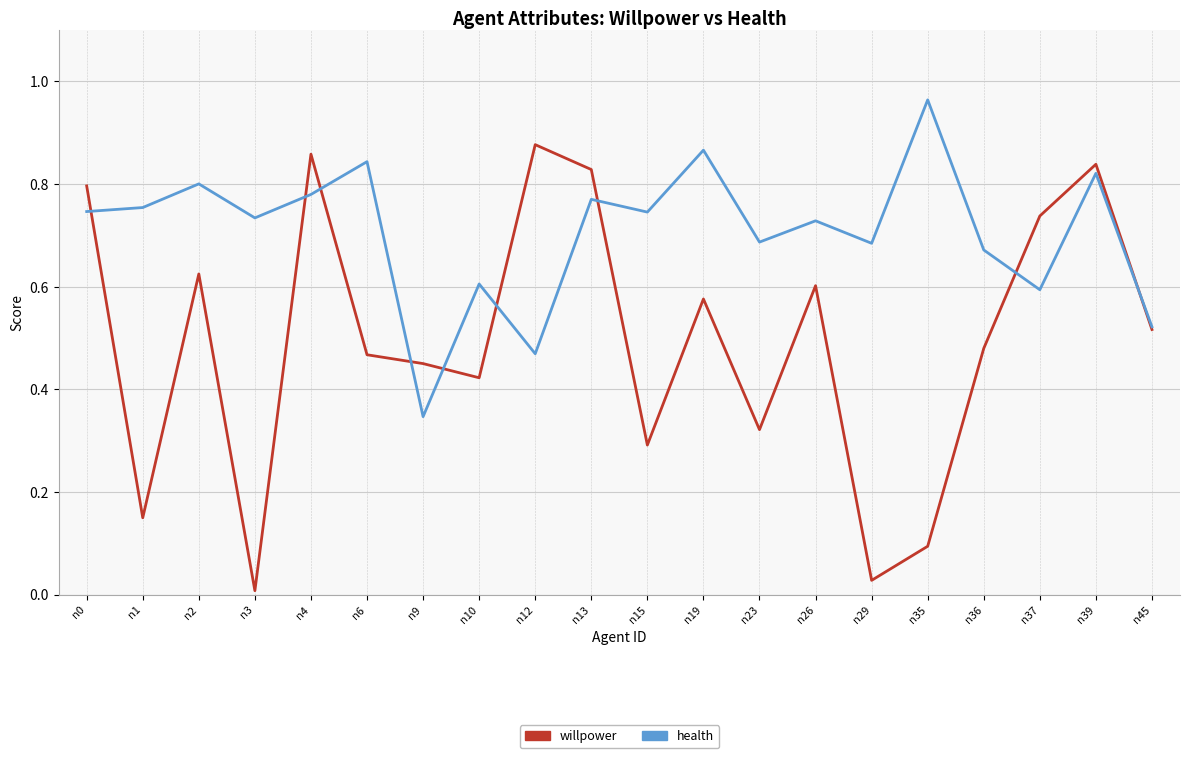

At which category is the sum across all series the highest?

n39